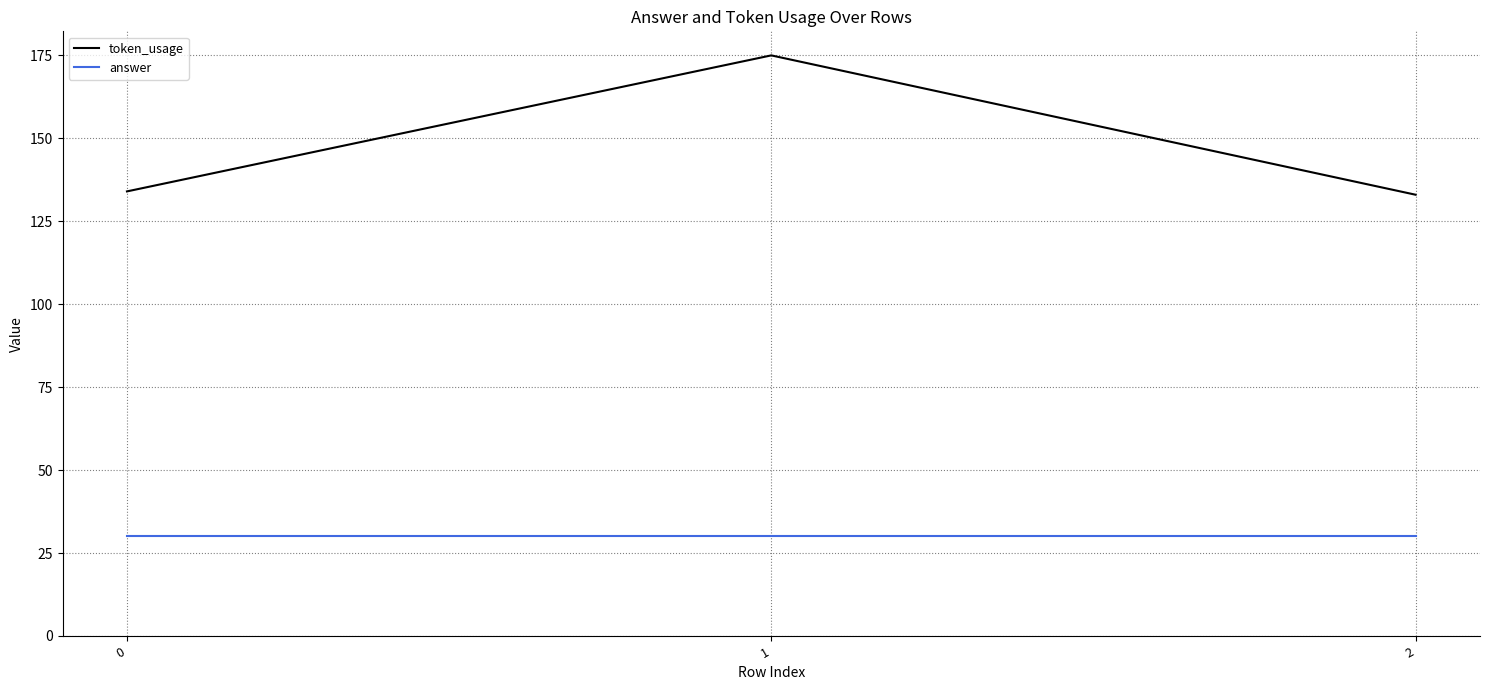

How many lines are shown in the chart?

2